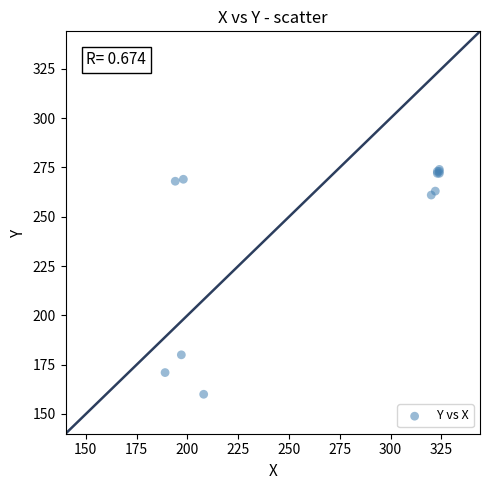

What Y value in the scatter plot is closest to 217?

180